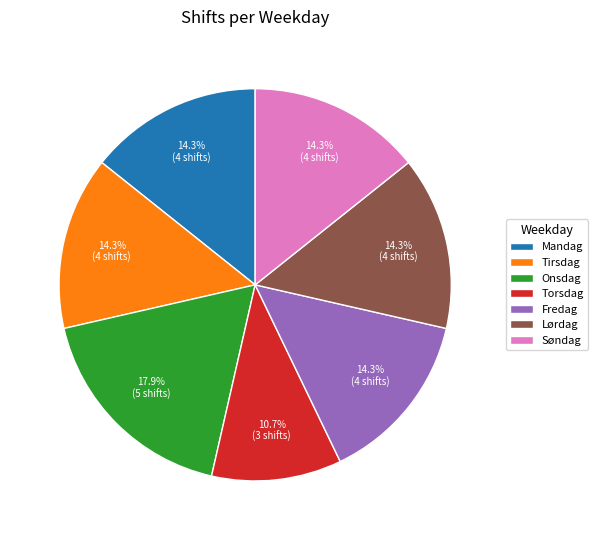

Which category has the biggest portion of the pie?

Onsdag